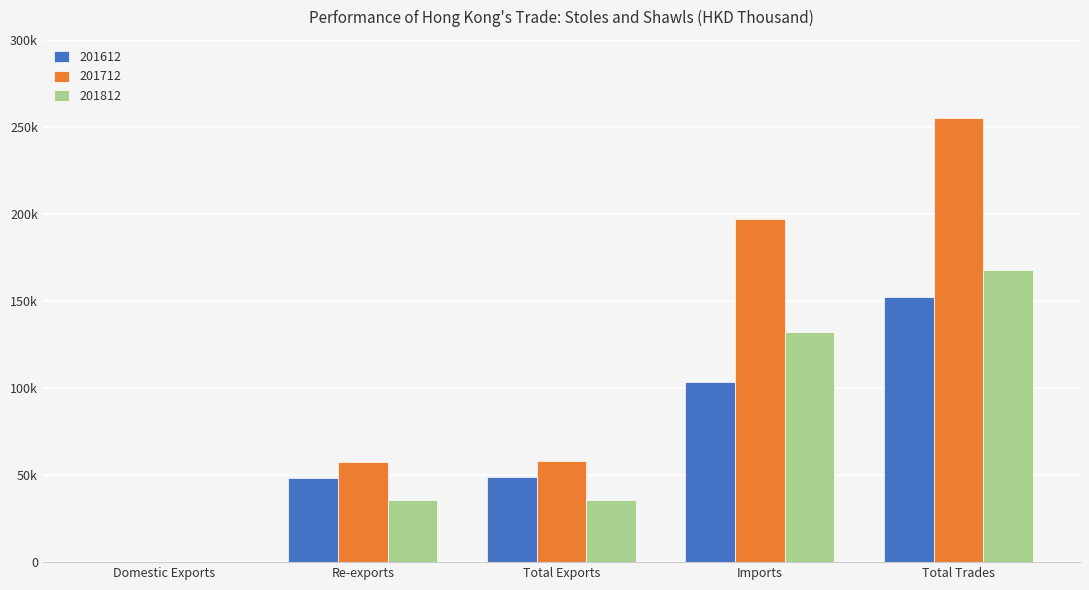

What are all the series names shown in the legend?

201612, 201712, 201812